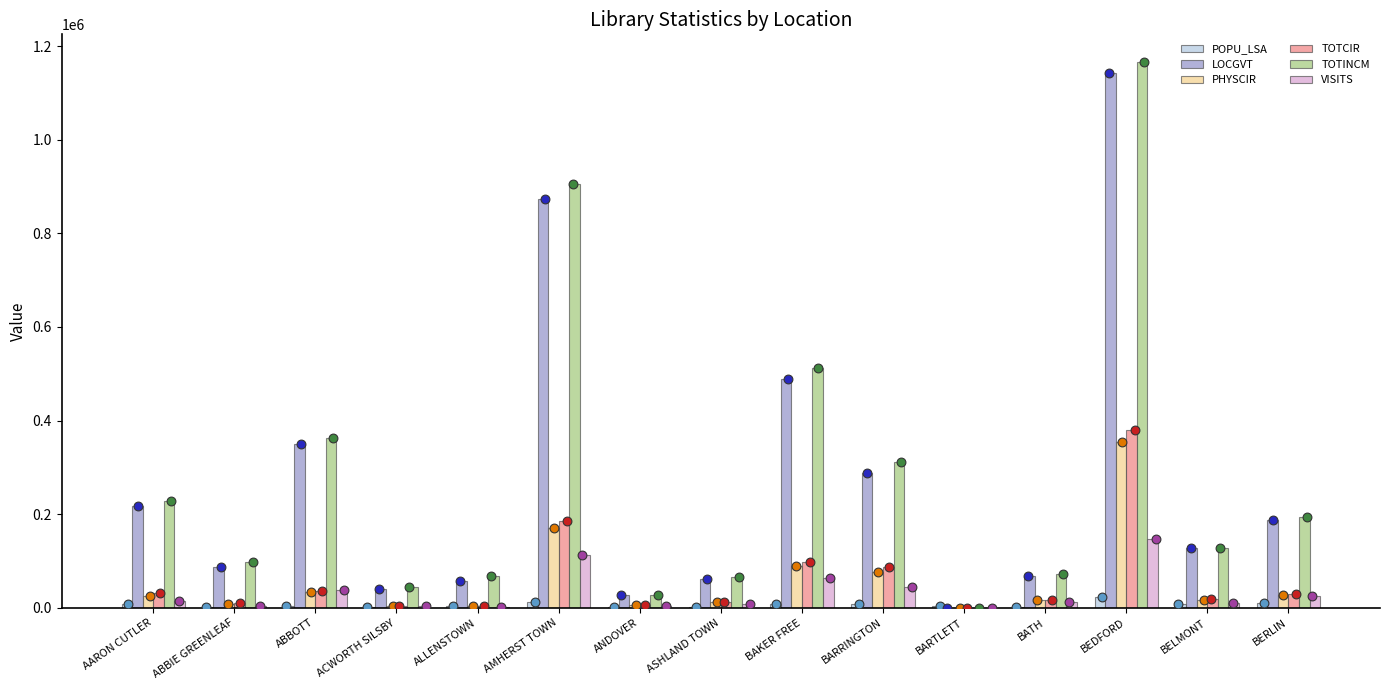

At how many categories does at least one series exceed 1100117?

1